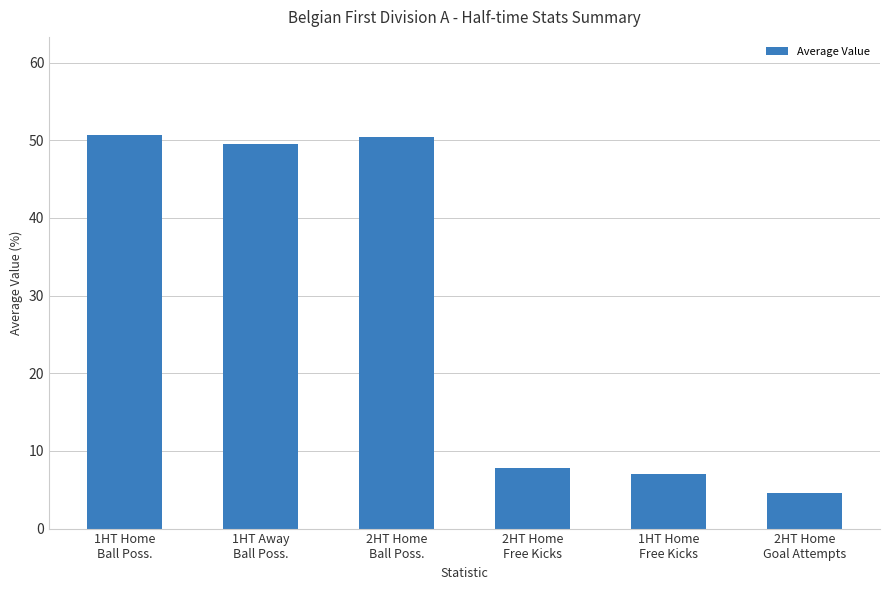

Does the chart contain stacked bars?

No